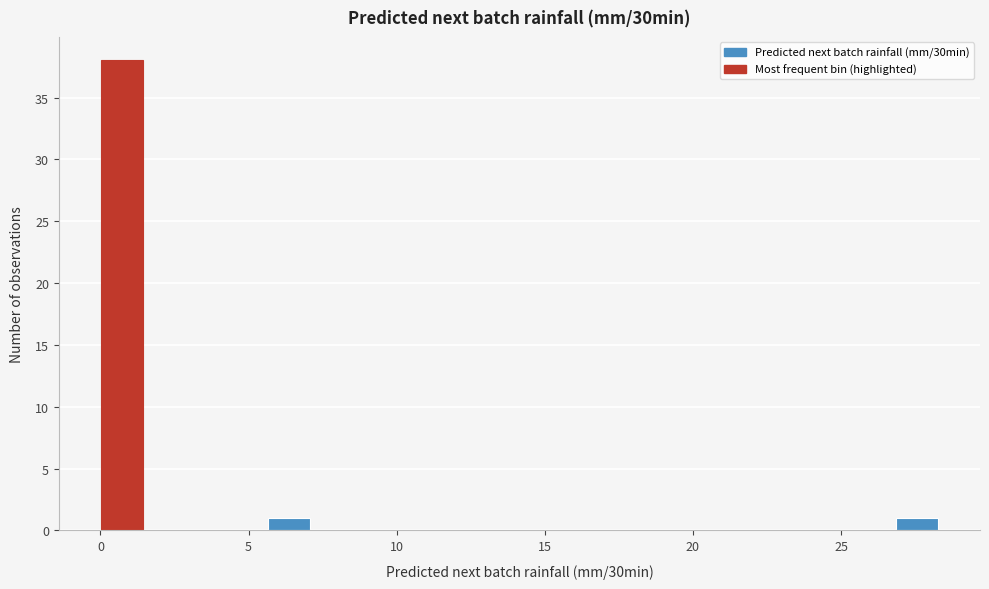

Around what value on the x-axis is the tallest bar? Give the approximate position of its centre, as read against the axis.

0.5